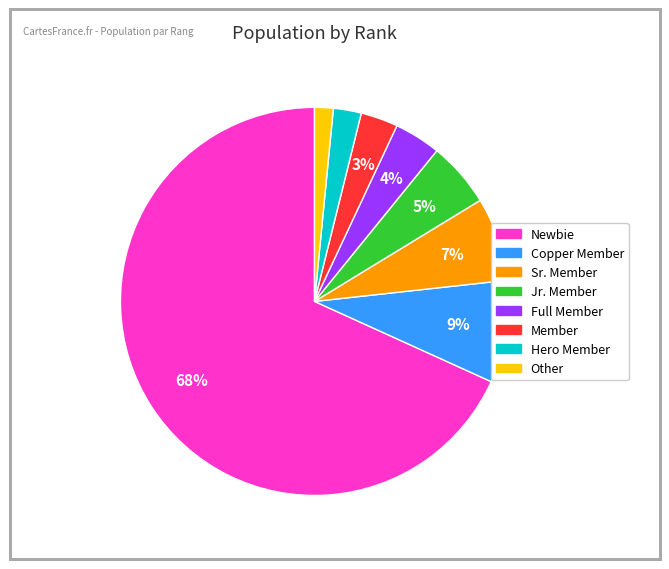

To the nearest percent, what is the difference between the Sr. Member and Hero Member slice percentages?

5%